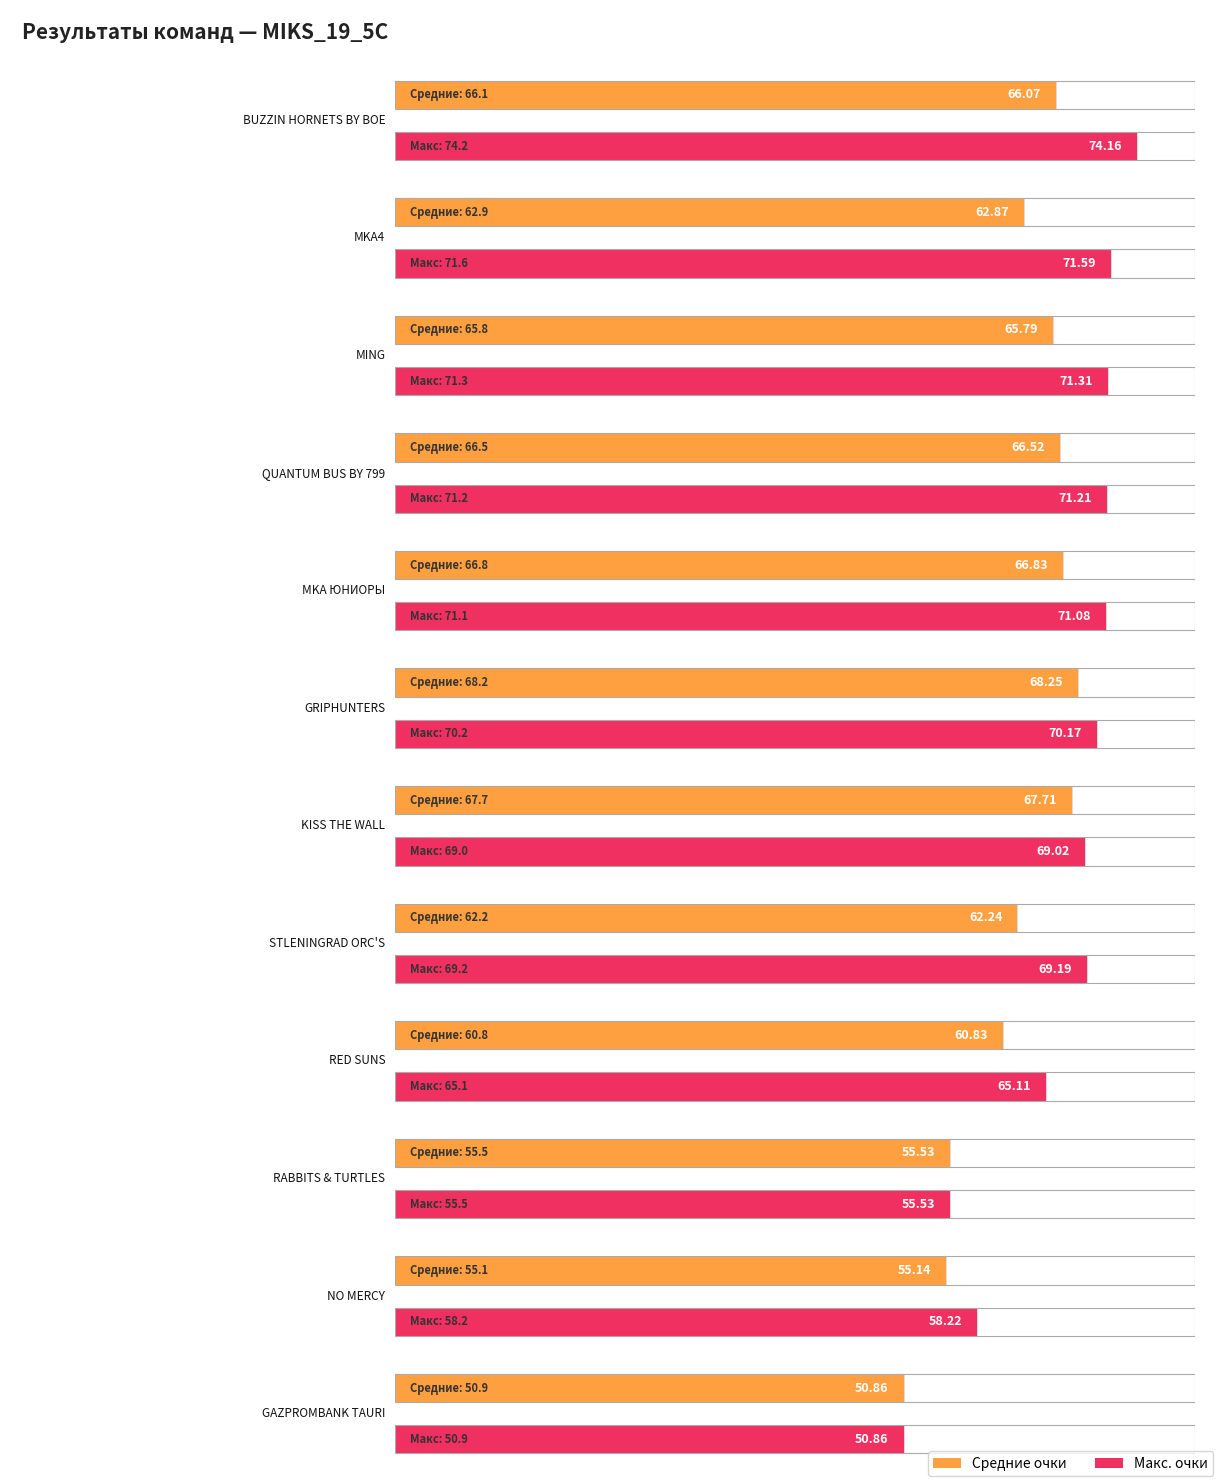

What is the label of the 1st bar from the right?

GAZPROMBANK TAURI